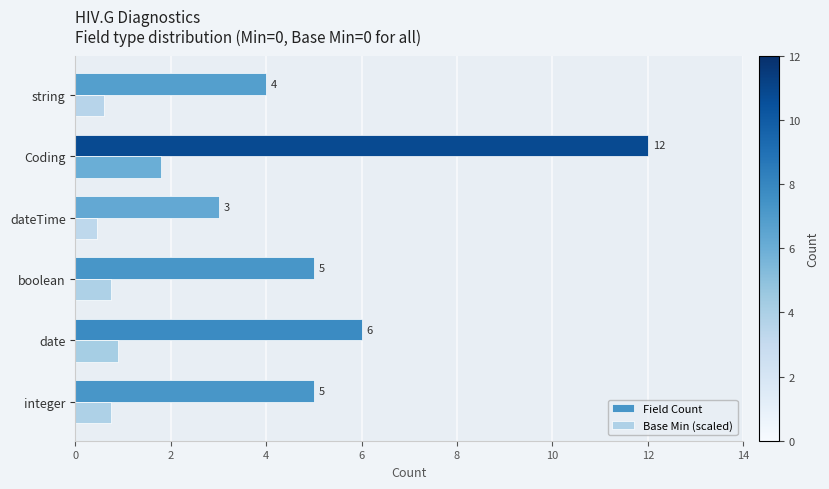

Which series has the widest spread of values?

Field Count